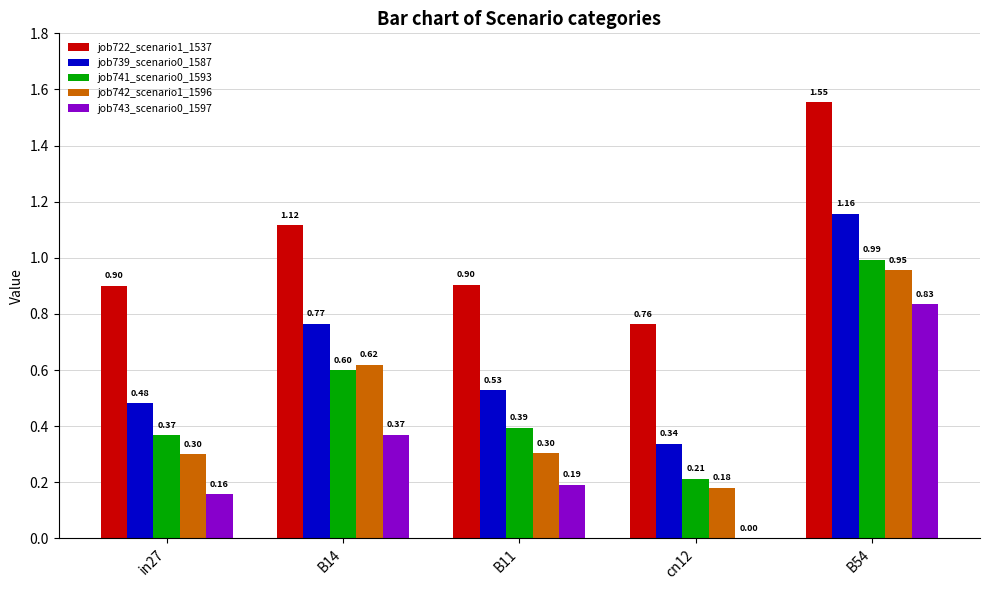

What is the total value across all series at cn12?

1.5